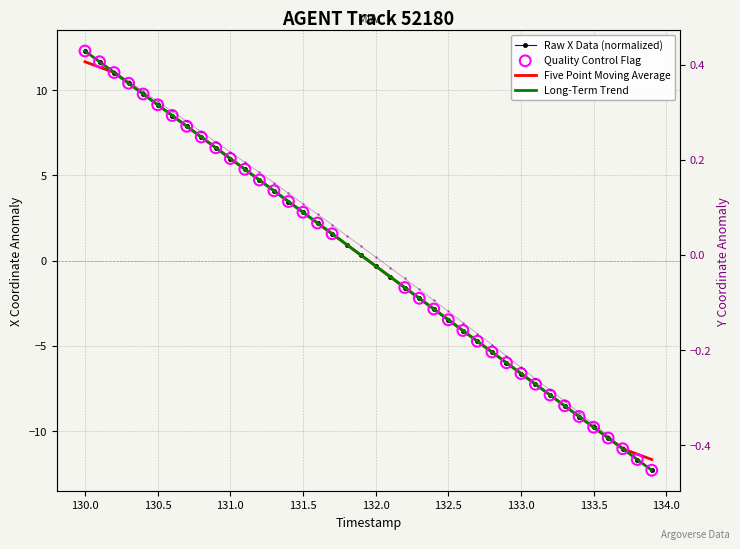

At how many categories does at least one series exceed 7?

9